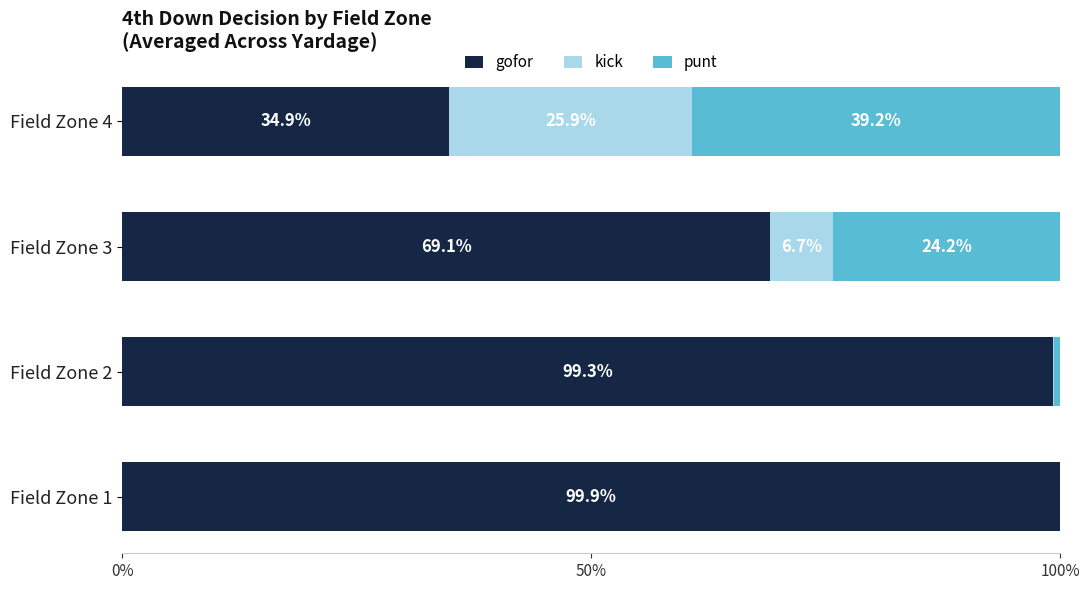

Which series has the largest total across all categories?

gofor